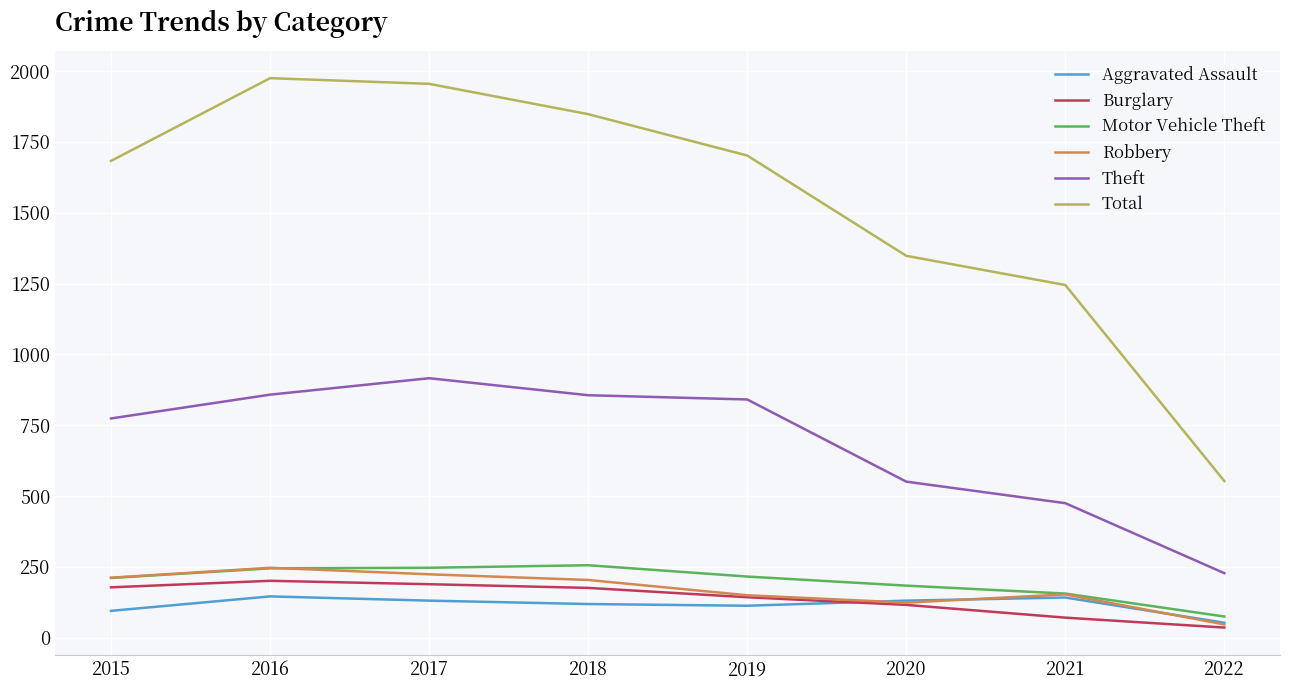

What is the difference between the Theft values at 2020 and 2021?

76